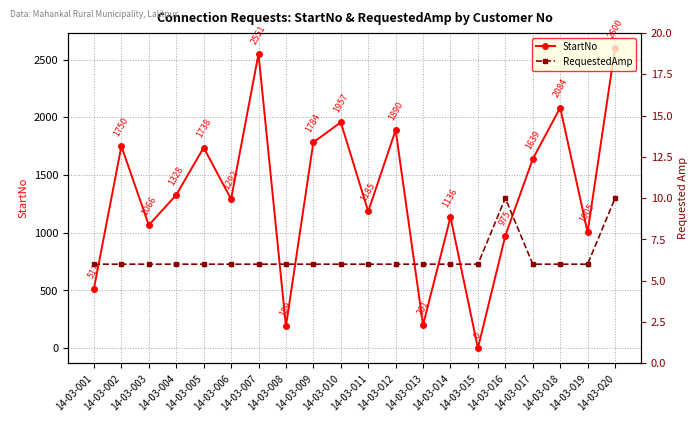

At how many categories does at least one series exceed 1446?

9